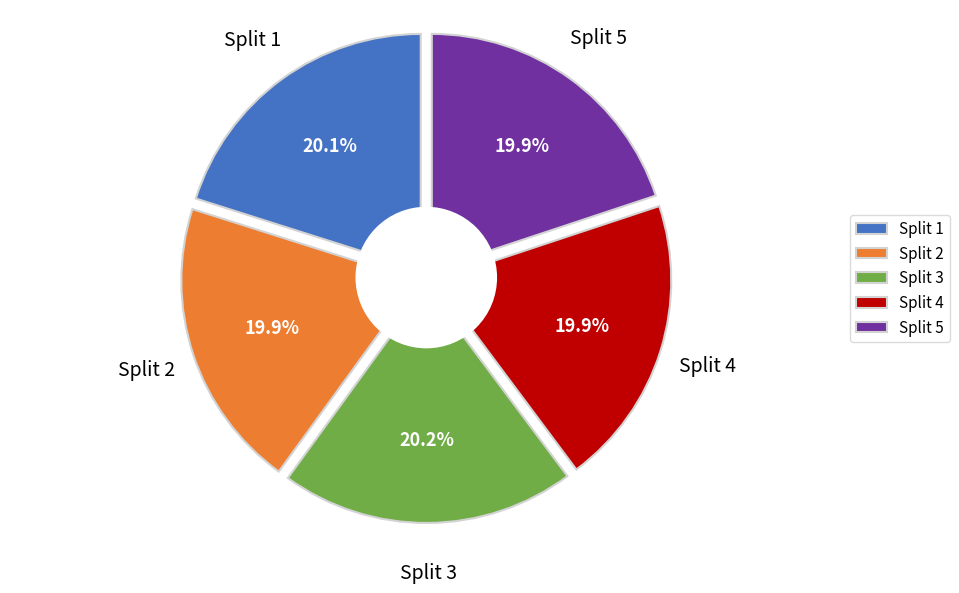

Count the number of slices in the pie.

5